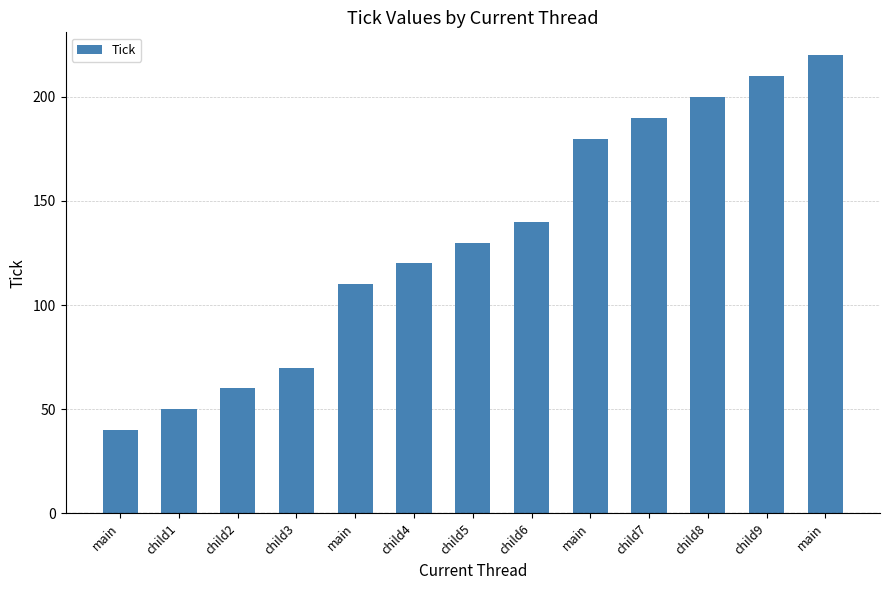

How many values are below 130?

6